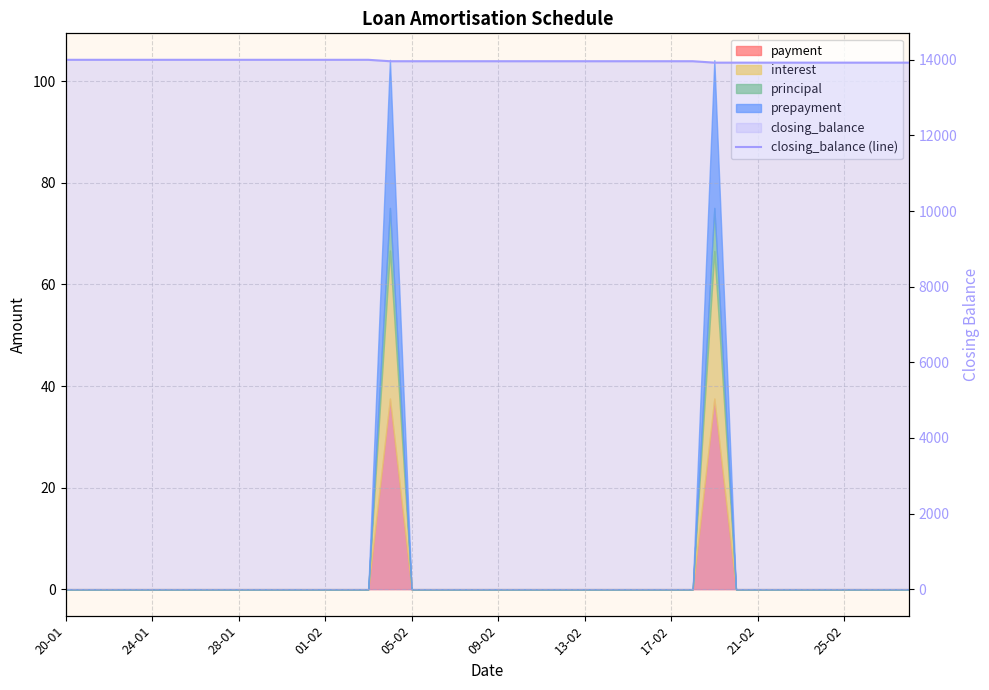

How many lines are shown in the chart?

1